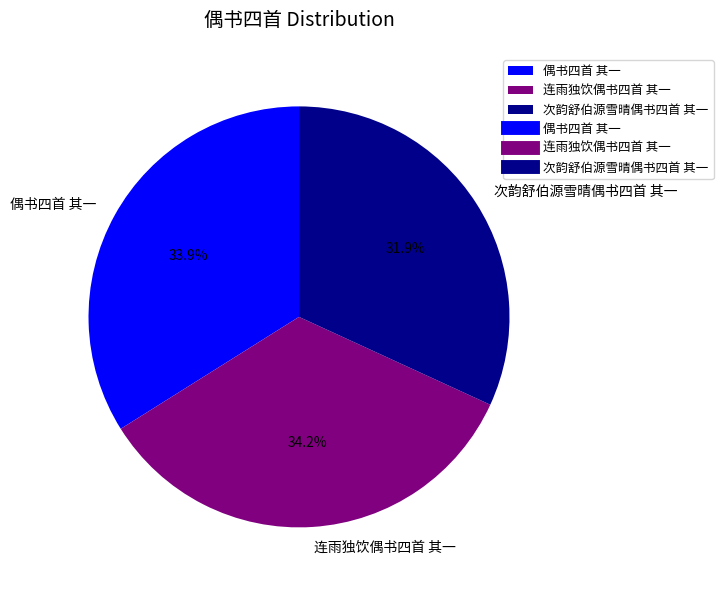

To the nearest percent, what is the average slice percentage?

33%